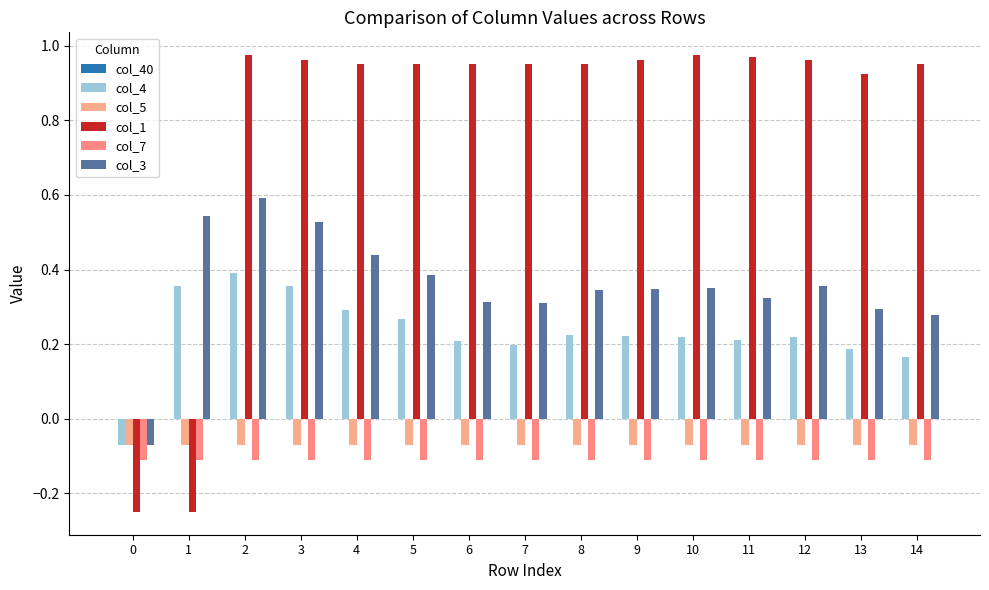

Is it true that col_1 equals 1.6 at 4?

False